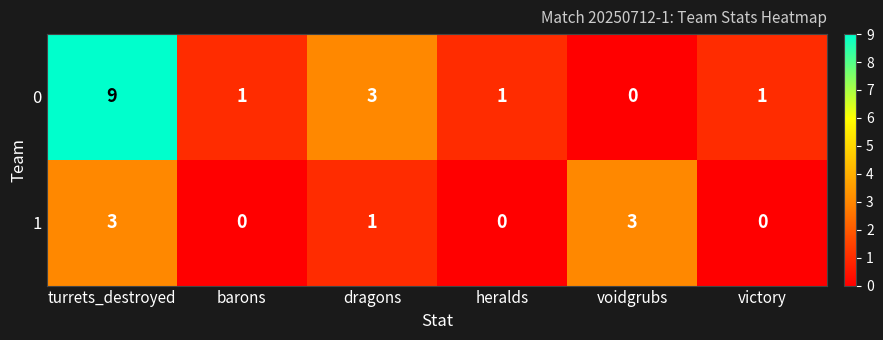

What is the sum of all 1 values?

7